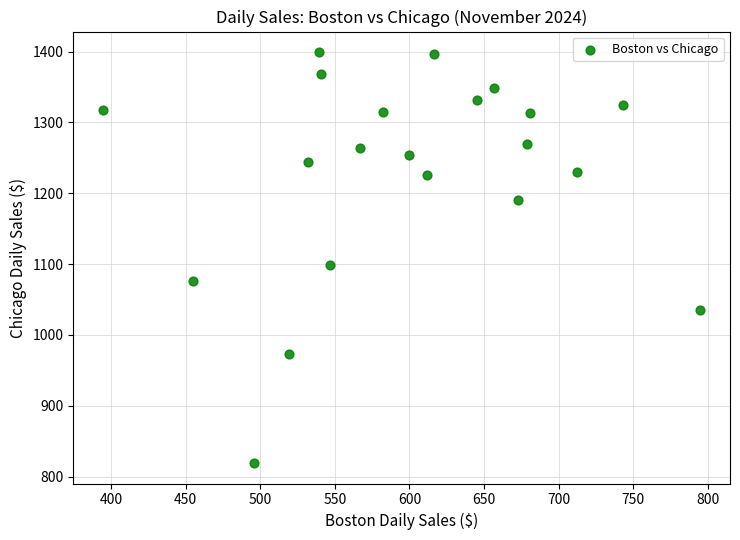

What is the range of Y values (max minus min)?

580.2